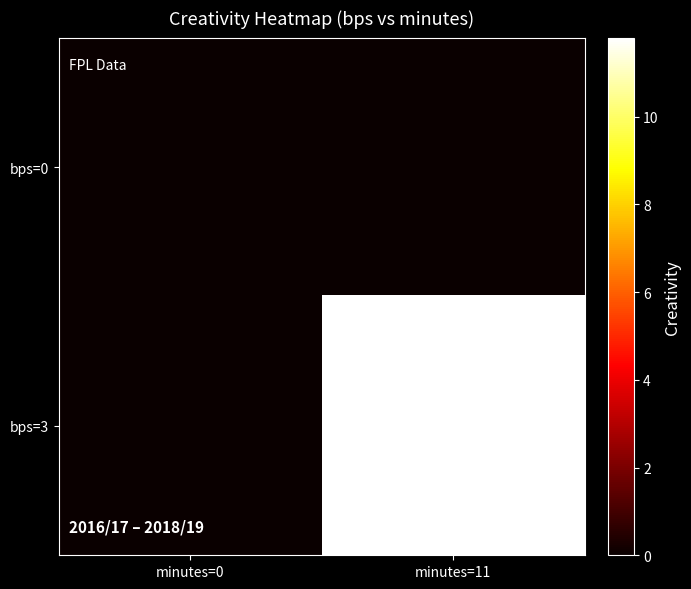

What is the spread (max minus min) of values at minutes=11?

11.8